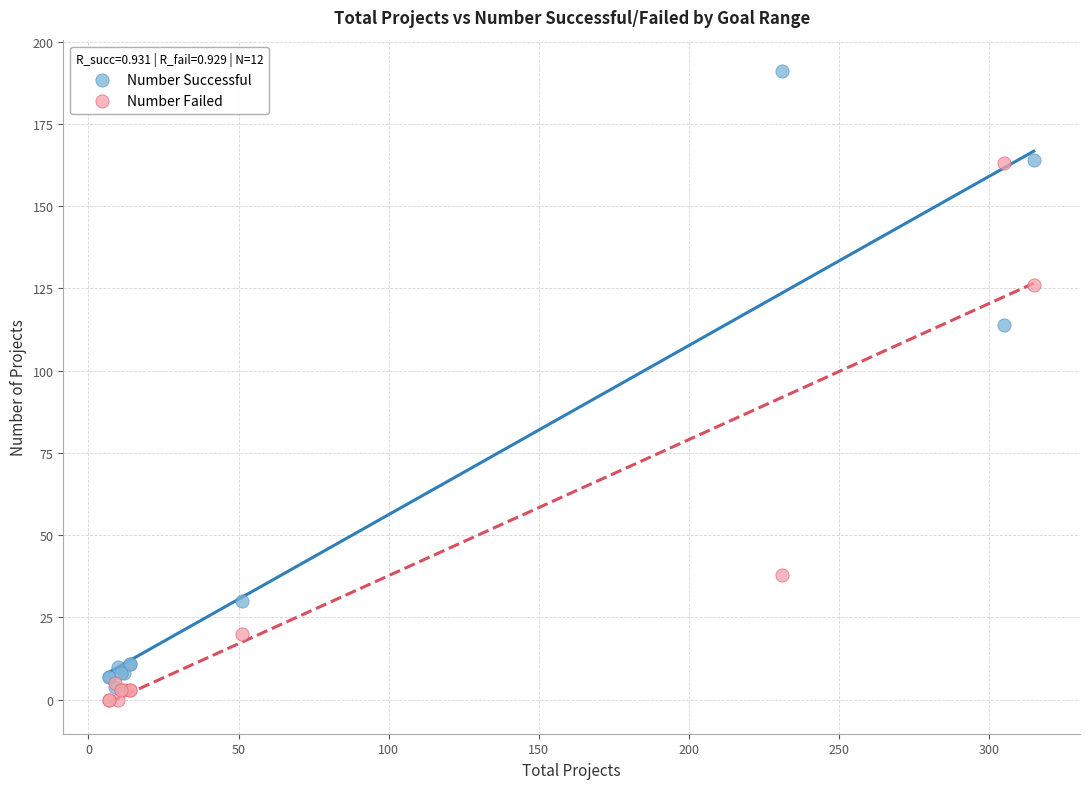

What are all the series names shown in the legend?

Number Successful, Number Failed